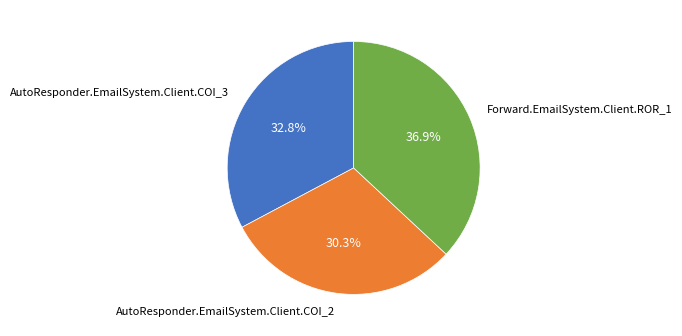

What is the smallest slice in the pie chart?

AutoResponder.EmailSystem.Client.COI_2